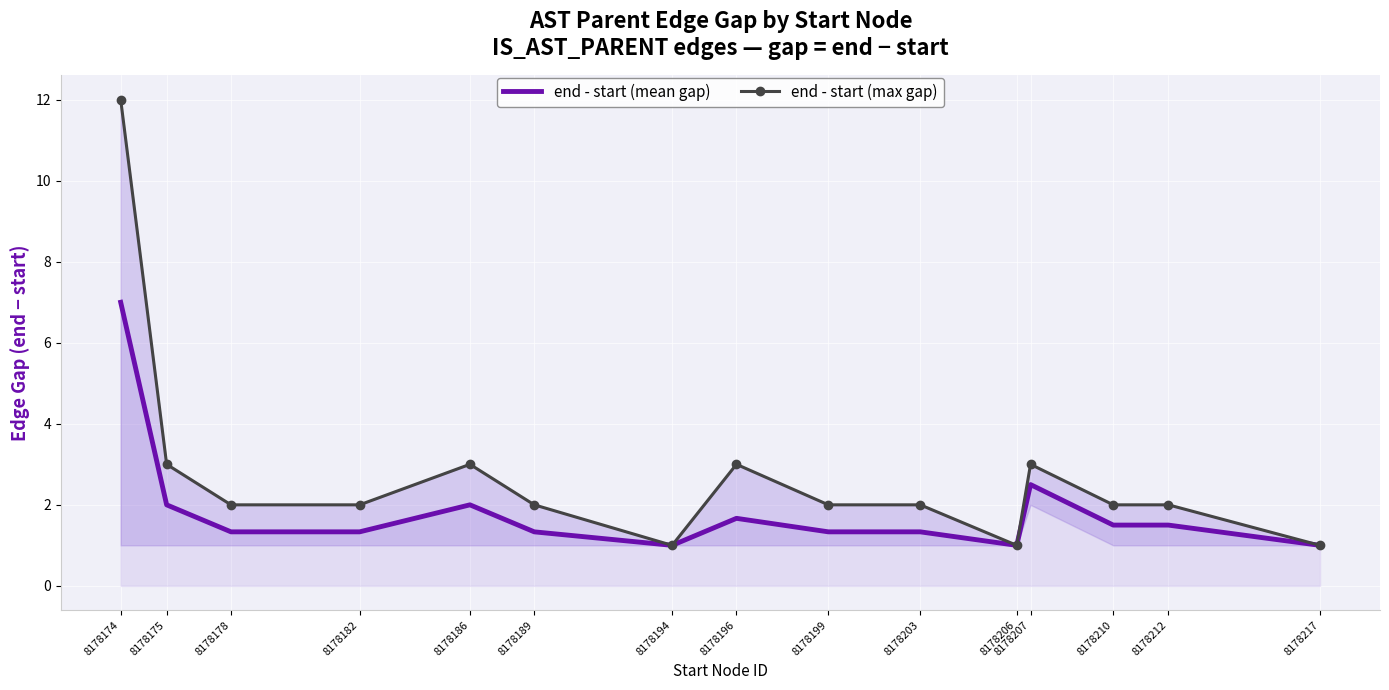

Rank the series by their average value, from lowest to highest.

end - start (mean gap), end - start (max gap)